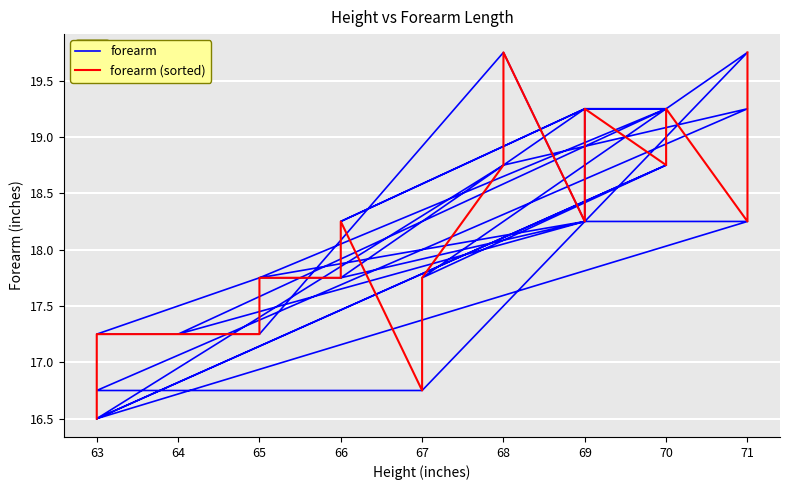

How many times do forearm and forearm (sorted) cross each other?

10